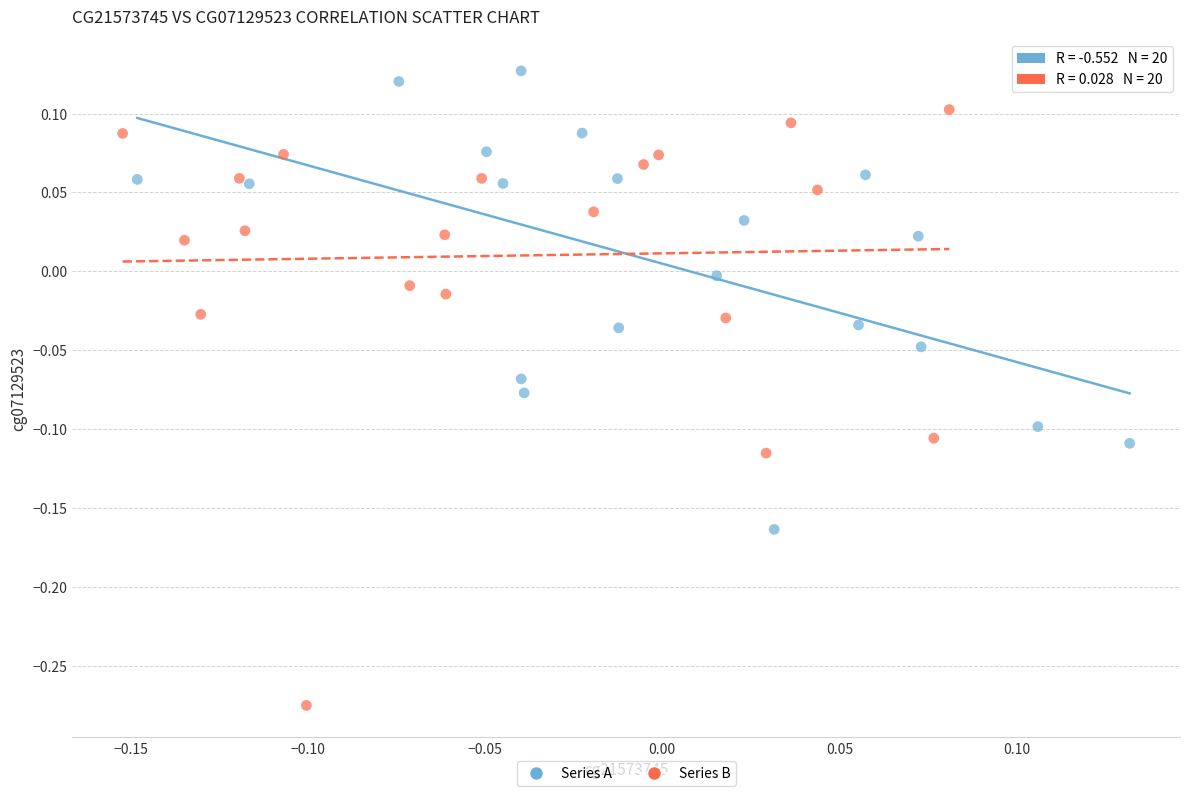

What are all the series names shown in the legend?

Series A, Series B